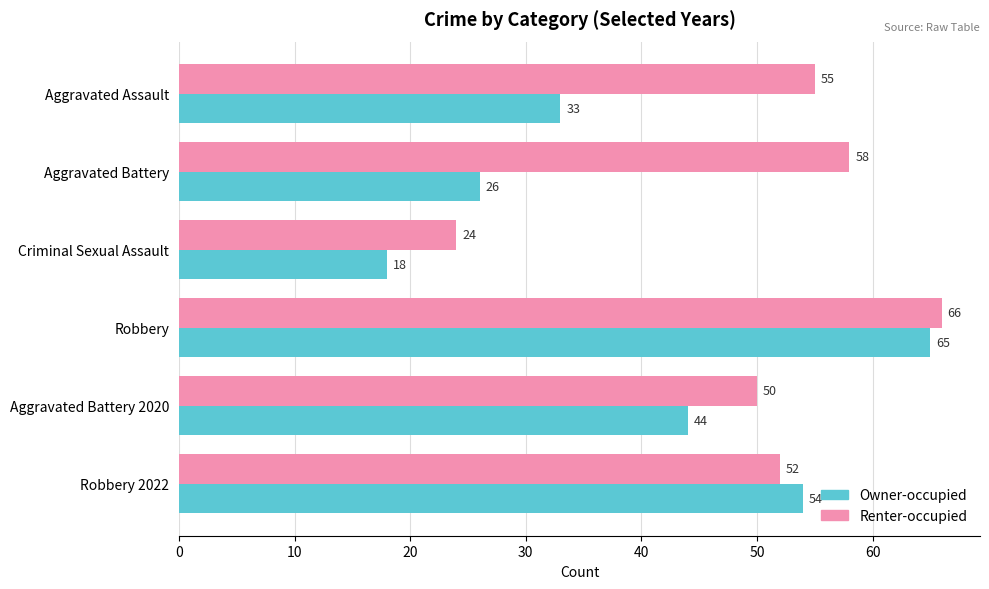

Which series has the largest total across all categories?

Renter-occupied